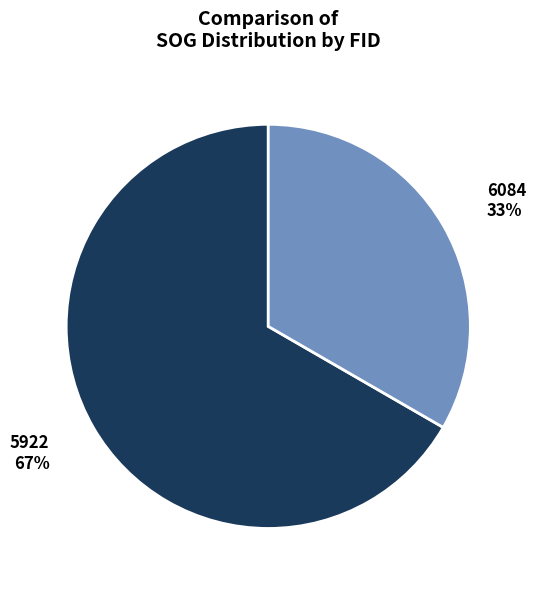

Is there a majority slice in this chart?

Yes